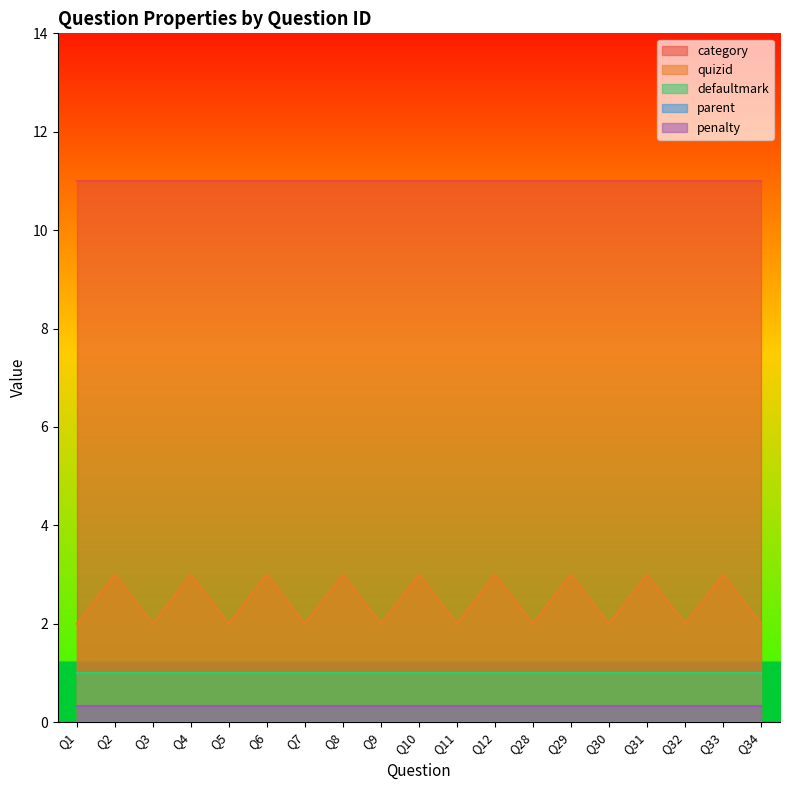

True or false: quizid and defaultmark cross at least once.

False